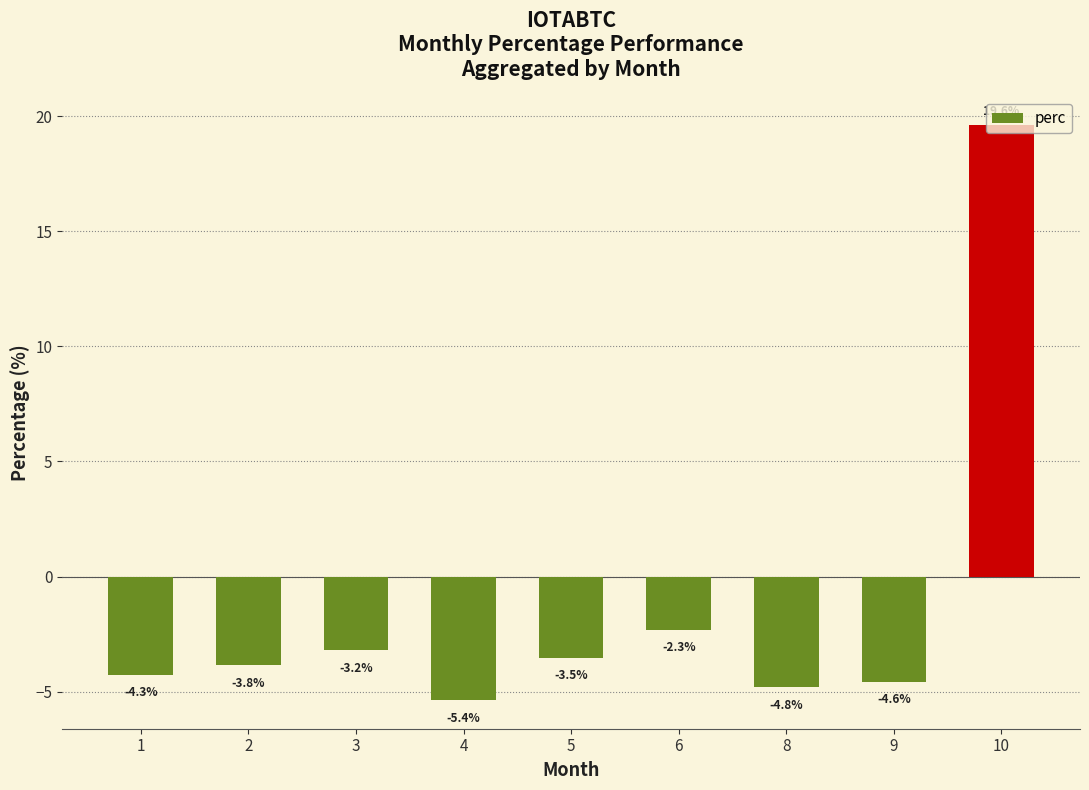

Rank the categories by value from highest to lowest.

10, 6, 3, 5, 2, 1, 9, 8, 4